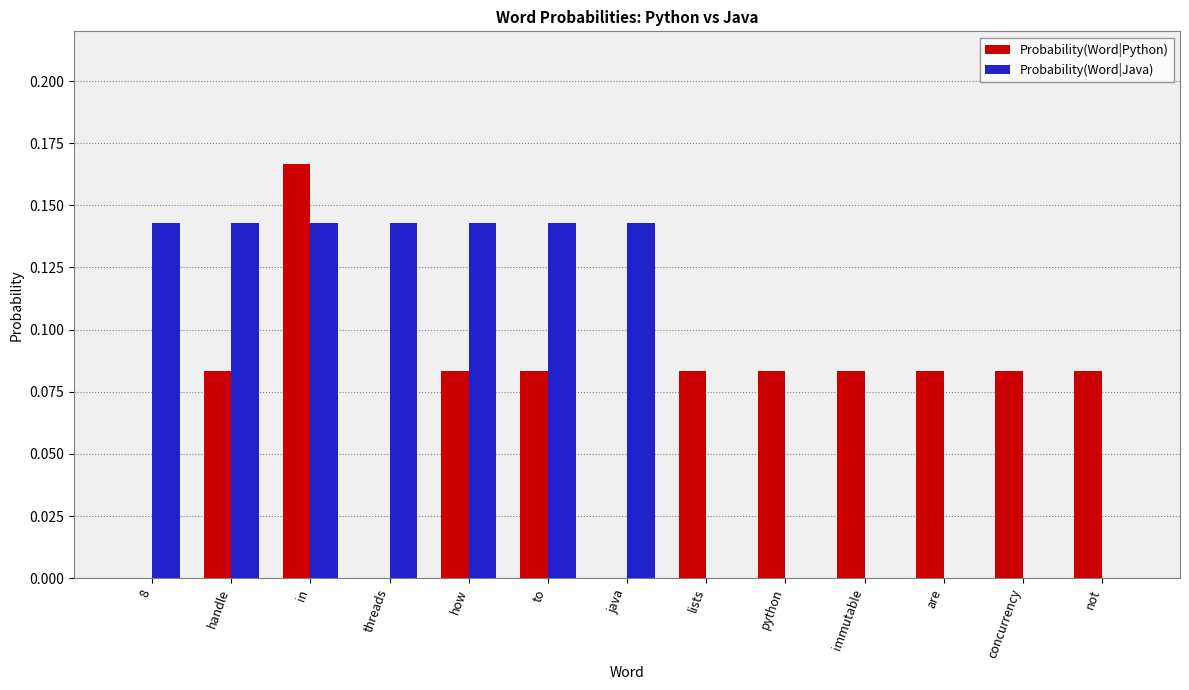

At which category is the sum across all series the highest?

in